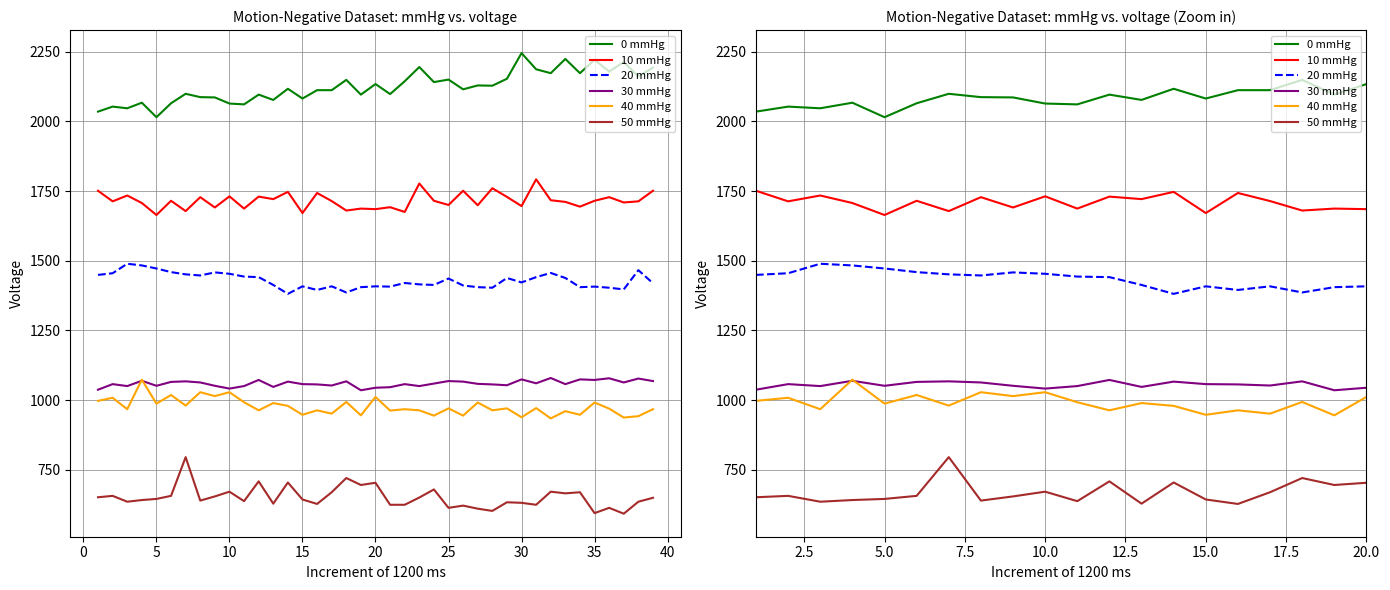

What is the average value of the 20 mmHg series?

1428